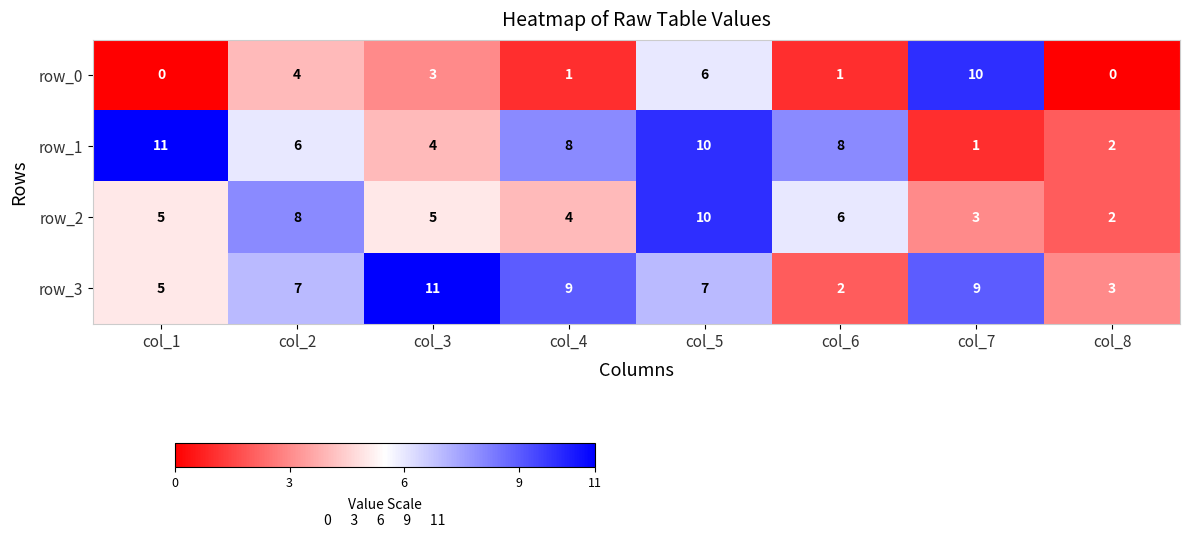

Reading left to right, what are all the values shown in this chart?

row_0: col_1=0	col_2=4	col_3=3	col_4=1	col_5=6	col_6=1	col_7=10	col_8=0
row_1: col_1=11	col_2=6	col_3=4	col_4=8	col_5=10	col_6=8	col_7=1	col_8=2
row_2: col_1=5	col_2=8	col_3=5	col_4=4	col_5=10	col_6=6	col_7=3	col_8=2
row_3: col_1=5	col_2=7	col_3=11	col_4=9	col_5=7	col_6=2	col_7=9	col_8=3